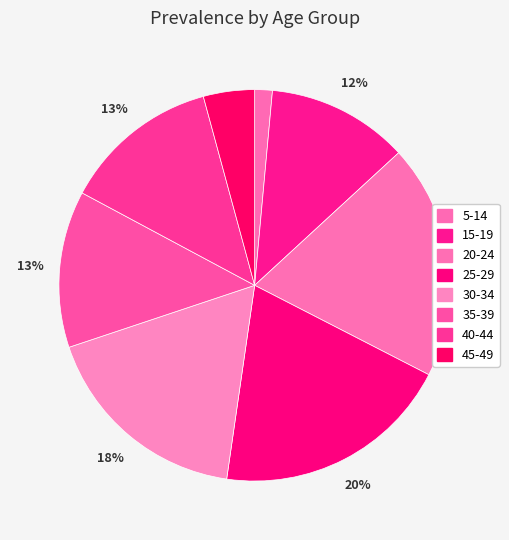

How many slices are in this pie chart?

8